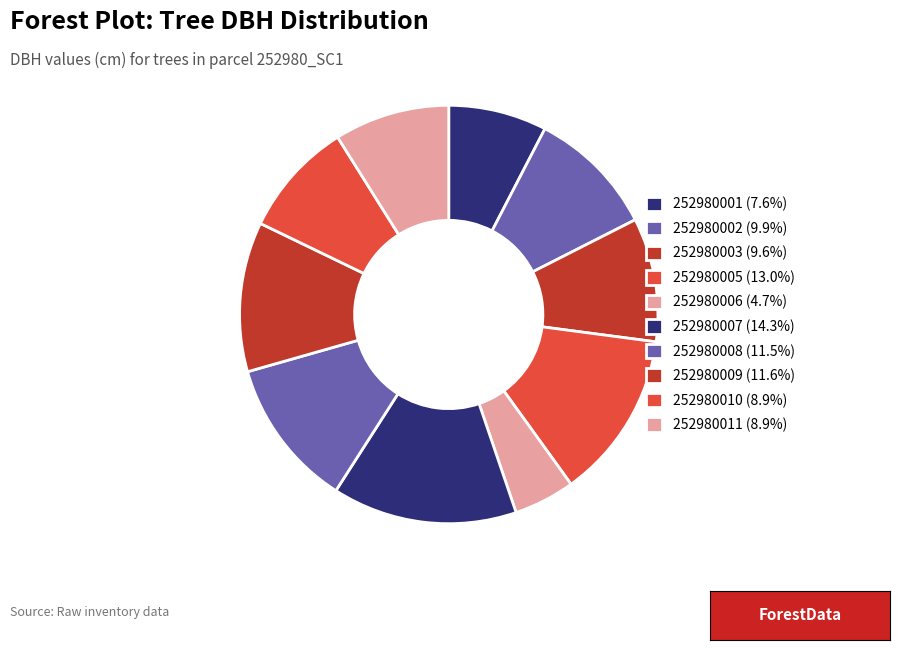

How many slices are in this pie chart?

10